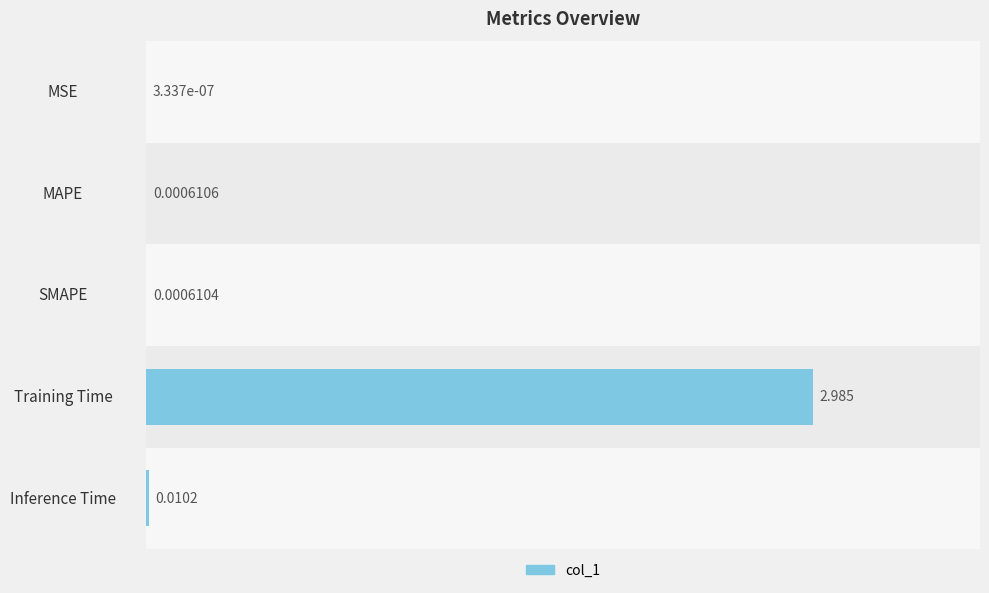

Which label corresponds to the largest value in the chart?

Training Time